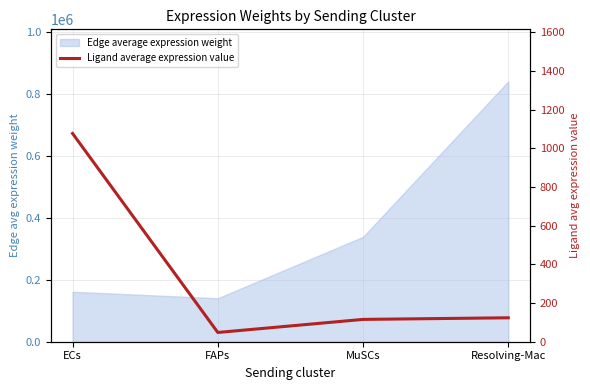

How many data points are less than 123?

2